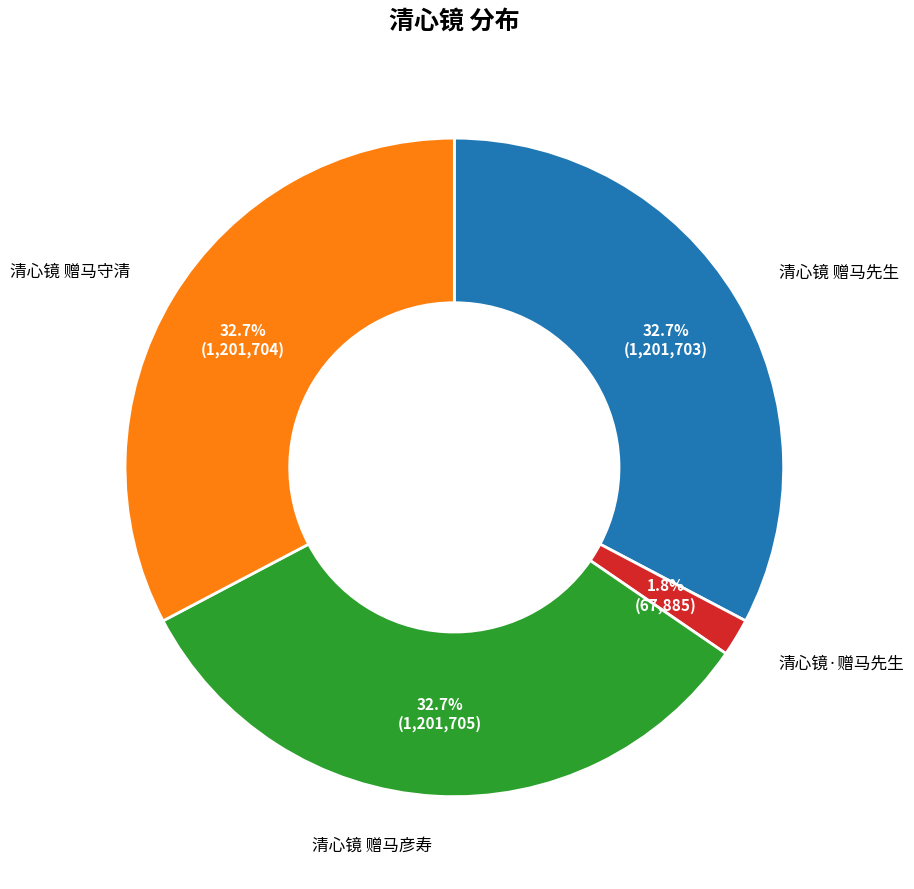

Which has a higher value, 清心镜 赠马彦寿 or 清心镜·赠马先生?

清心镜 赠马彦寿